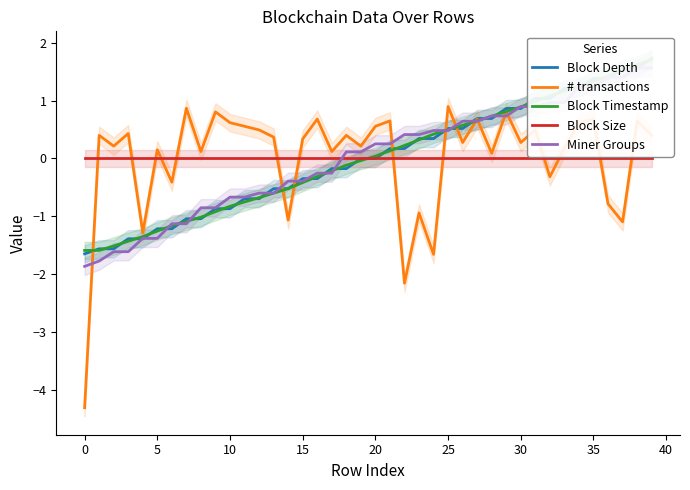

True or false: Block Size and # transactions intersect in this chart.

True